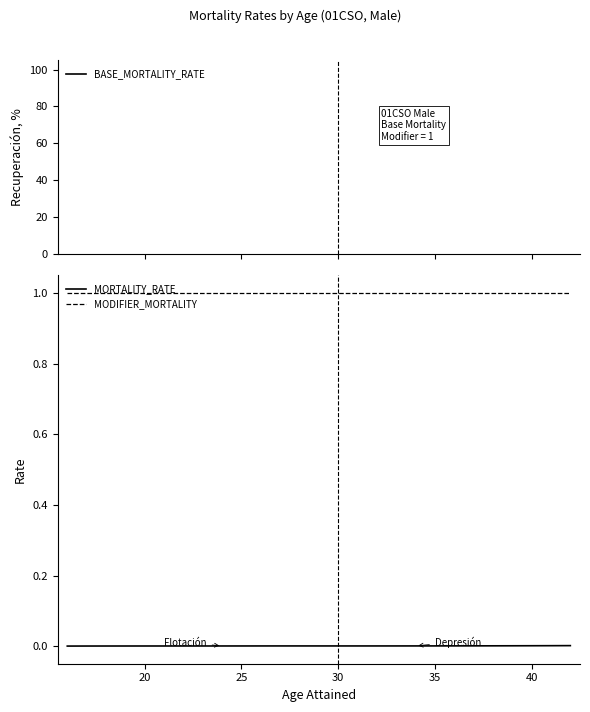

True or false: MODIFIER_MORTALITY and MORTALITY_RATE cross at least once.

False